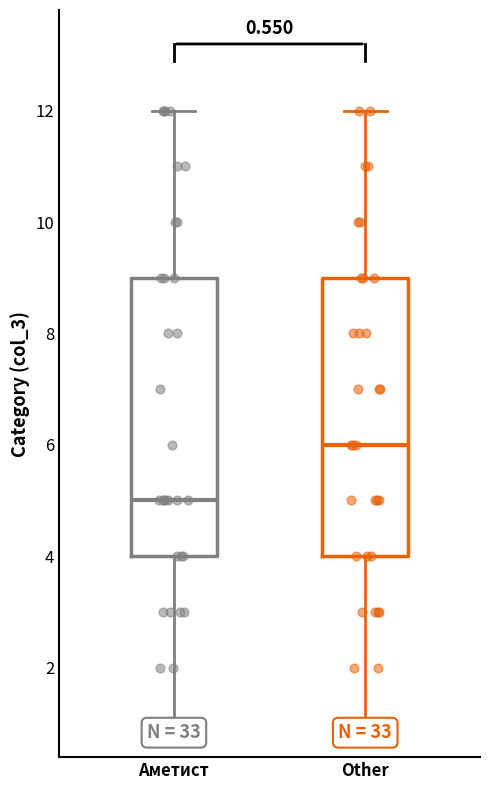

Which box has the lowest median line?

Аметист